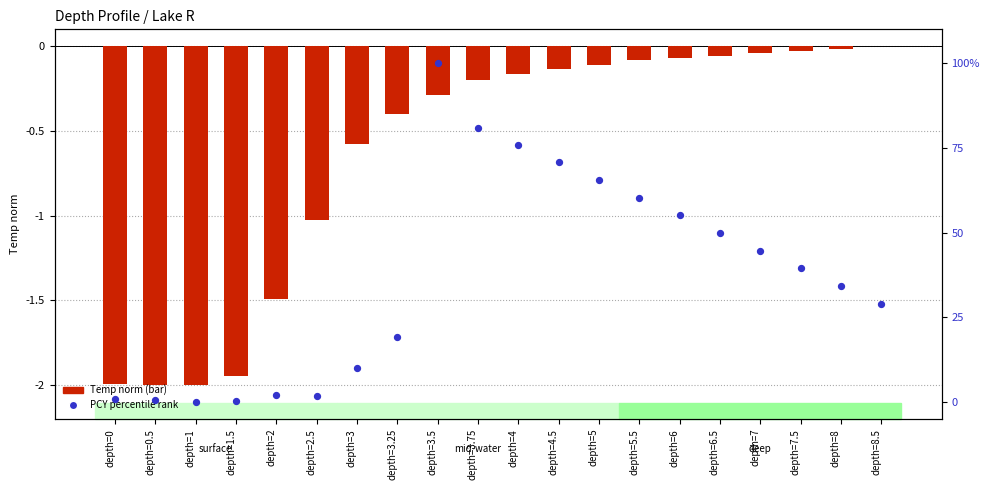

Which series reaches the minimum Y coordinate?

Temp norm (log2 ratio style)